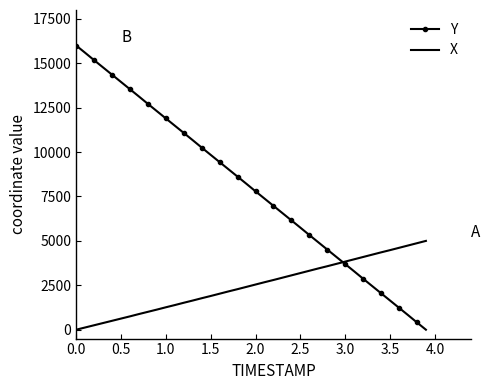

What is the maximum value shown in the chart?

16000.0